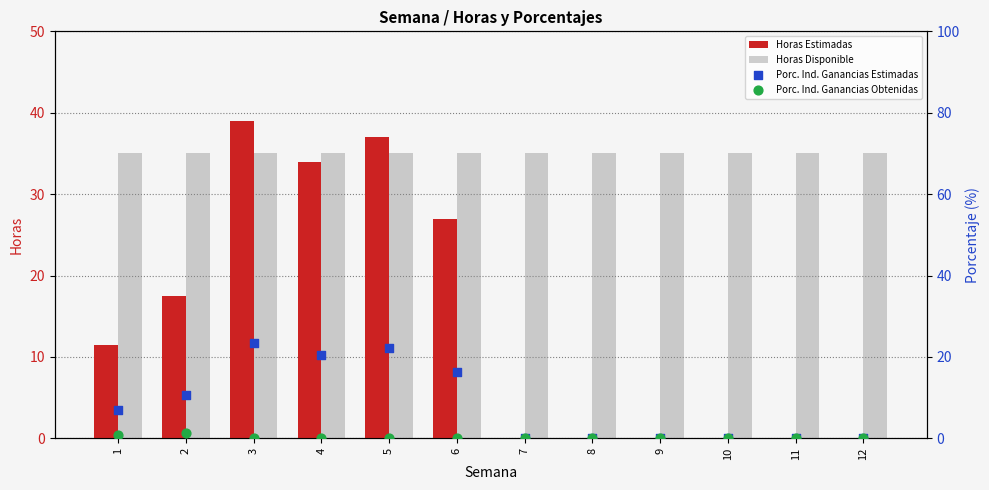

Which series has the largest Y range (max minus min)?

Horas Estimadas